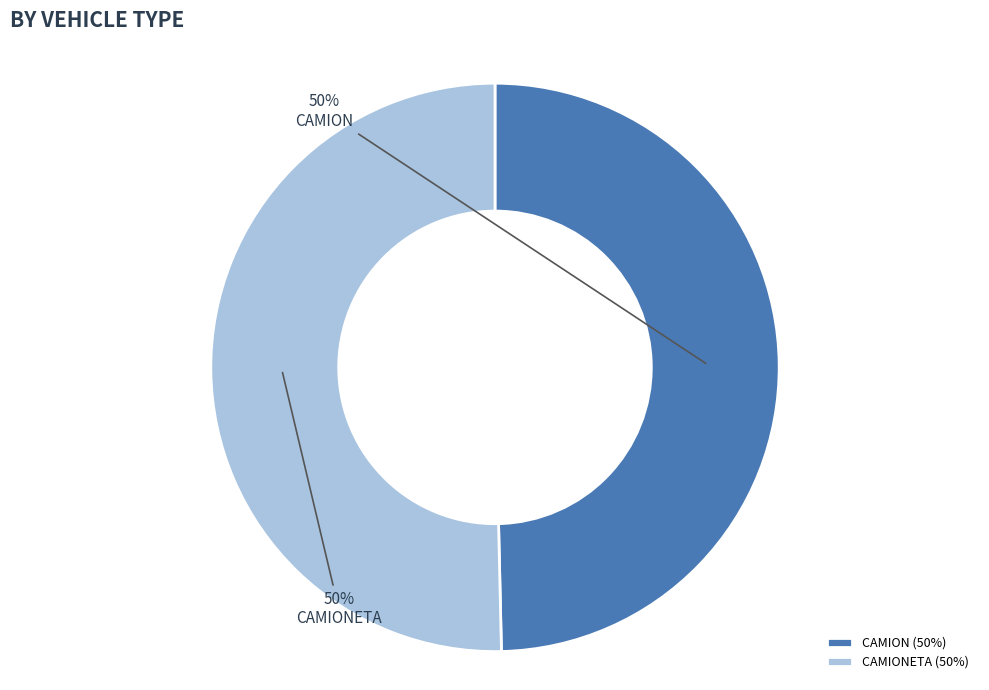

How many segments does this pie chart have?

2